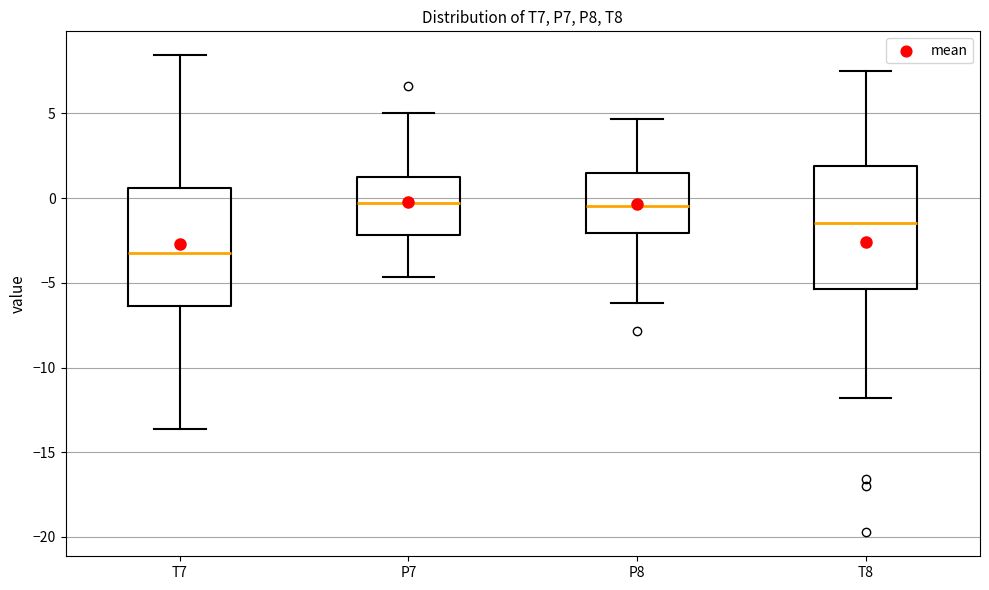

Reading left to right, read every box against the y-axis: the position of its median line, the range the box covers, and the ends of its whiskers. The values are not printed on the chart, so give them approximately, as read against the axis.

T7: median -3.0, box -6.5 to 0.5, whiskers -13.5 to 8.5
P7: median -0.5, box -2.0 to 1.5, whiskers -4.5 to 5.0
P8: median -0.5, box -2.0 to 1.5, whiskers -6.0 to 4.5
T8: median -1.5, box -5.5 to 2.0, whiskers -12.0 to 7.5